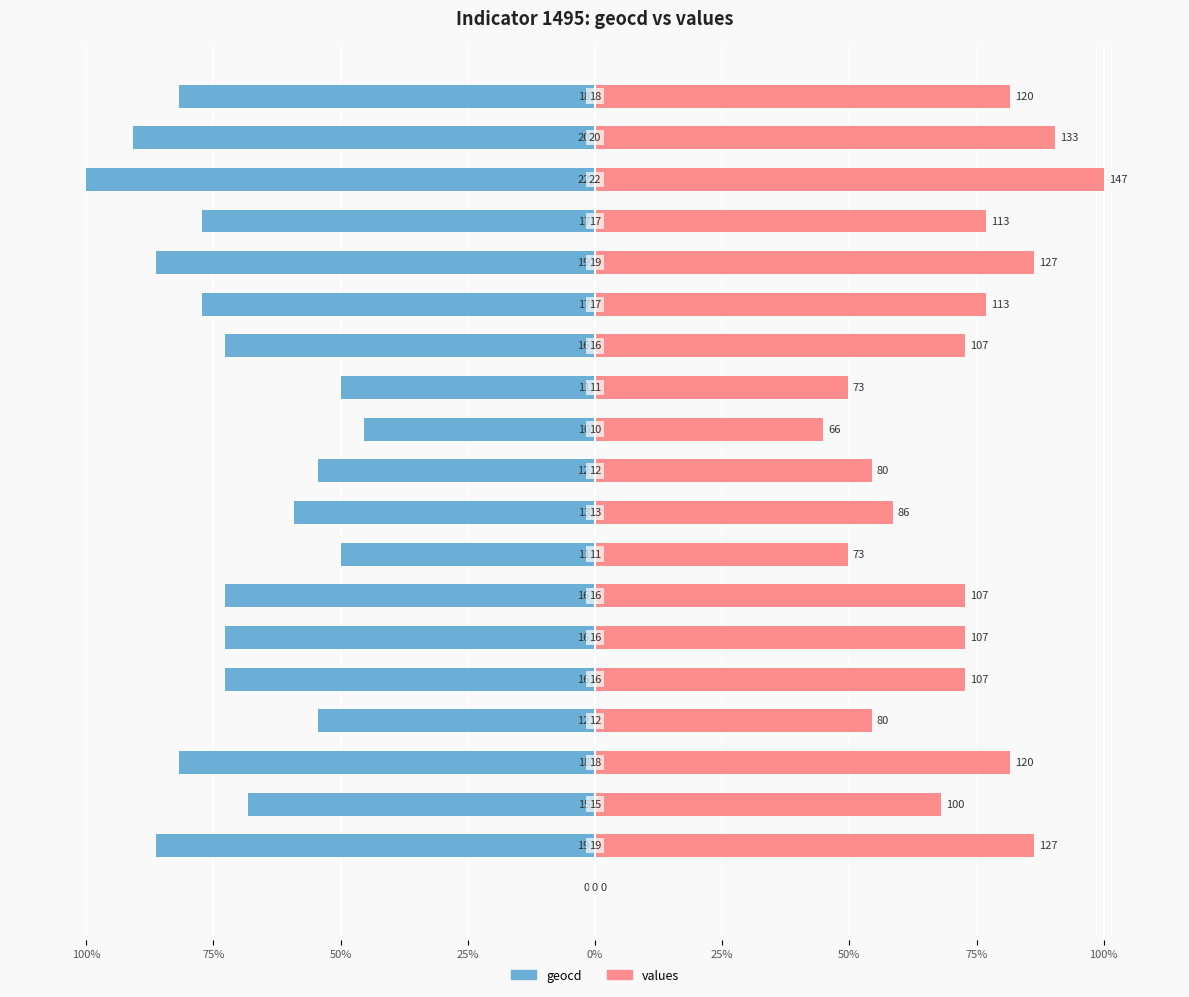

Rank the series by their average value, from highest to lowest.

values, geocd